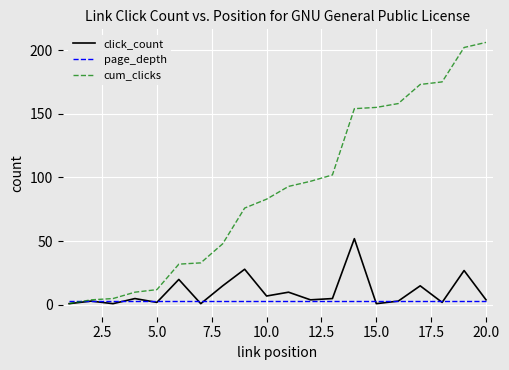

Rank the series by their maximum value, from lowest to highest.

page_depth, click_count, cum_clicks